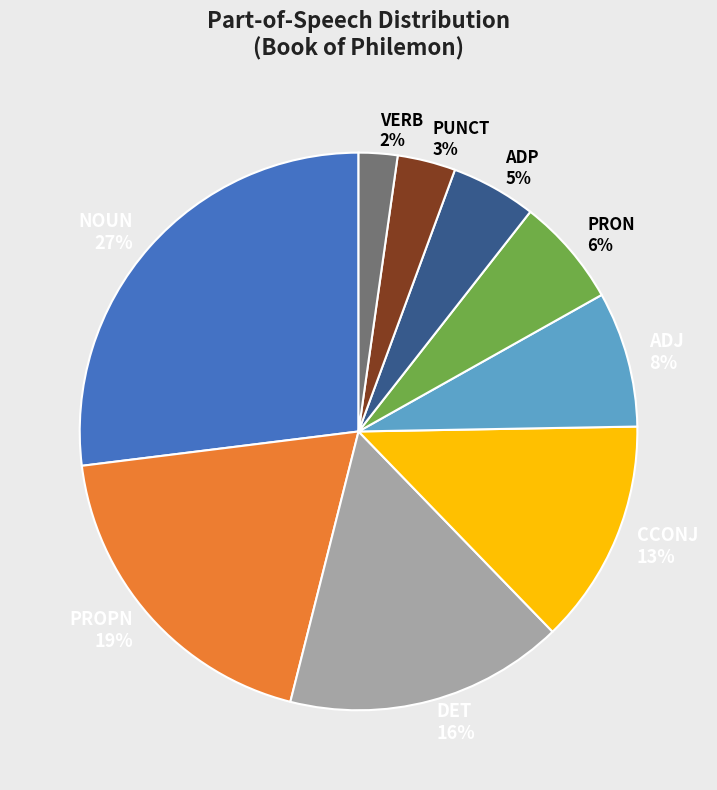

Rank the categories by value from highest to lowest.

NOUN, PROPN, DET, CCONJ, ADJ, PRON, ADP, PUNCT, VERB